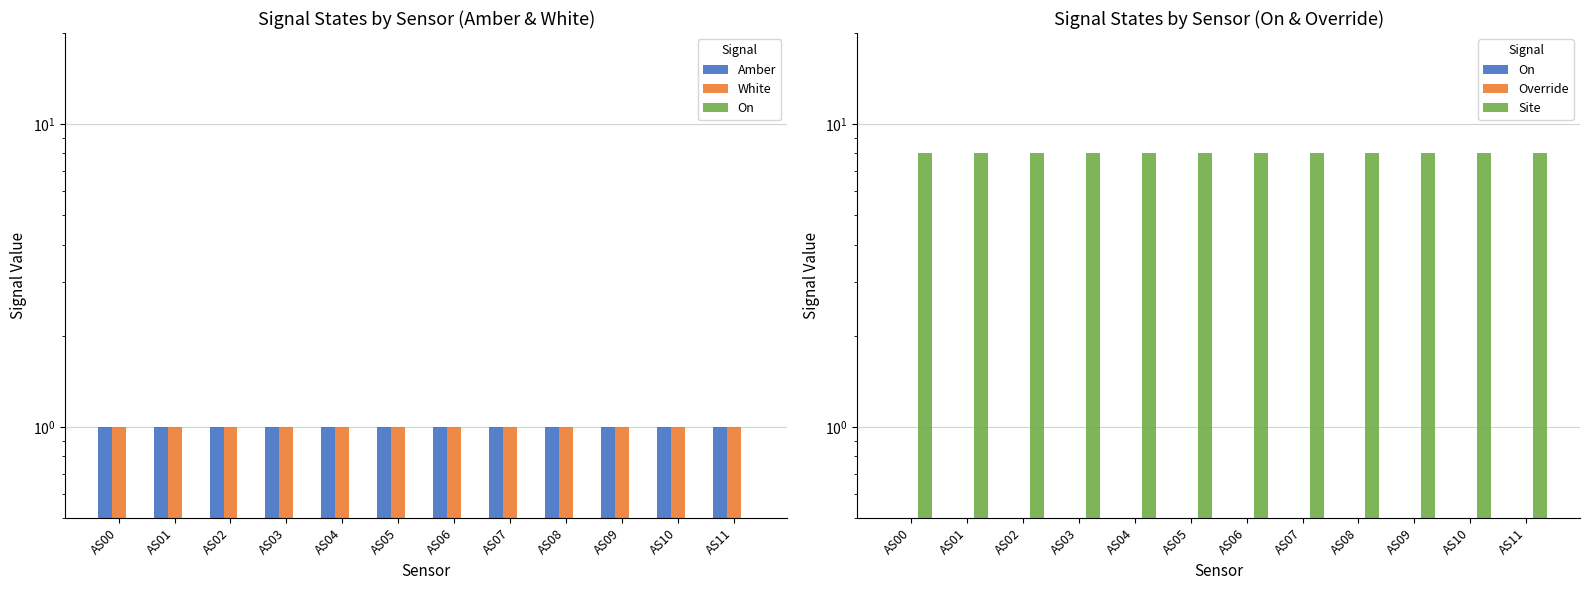

What is the value of the Amber bar at the 6th from the left?

1